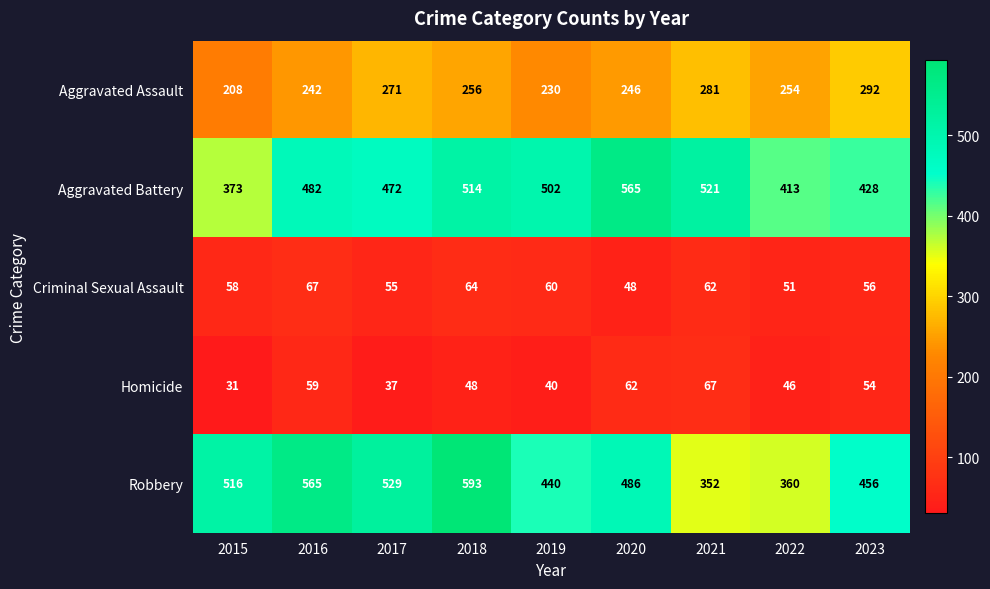

Count the number of data series in this chart.

5